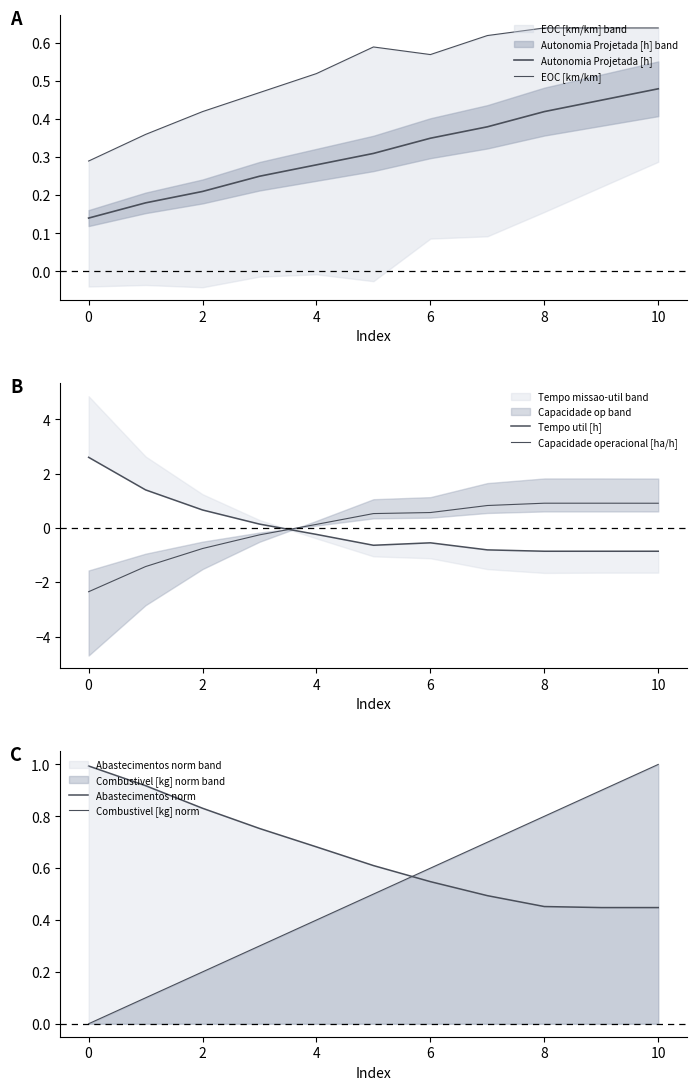

How many categories are shown in the chart?

11